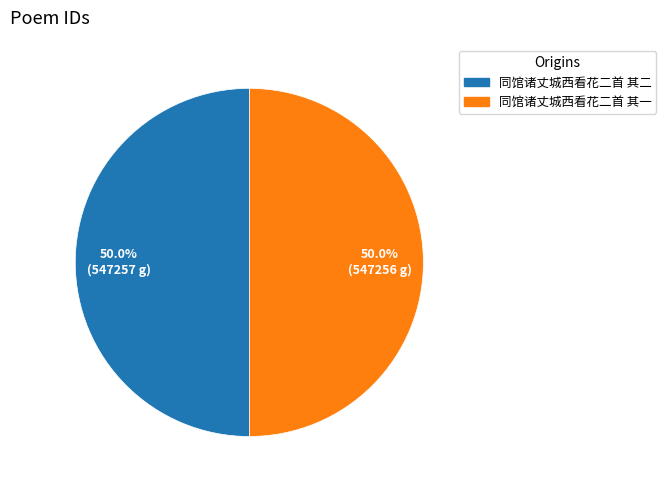

What portion of the pie excludes 同馆诸丈城西看花二首 其二?

50.0%